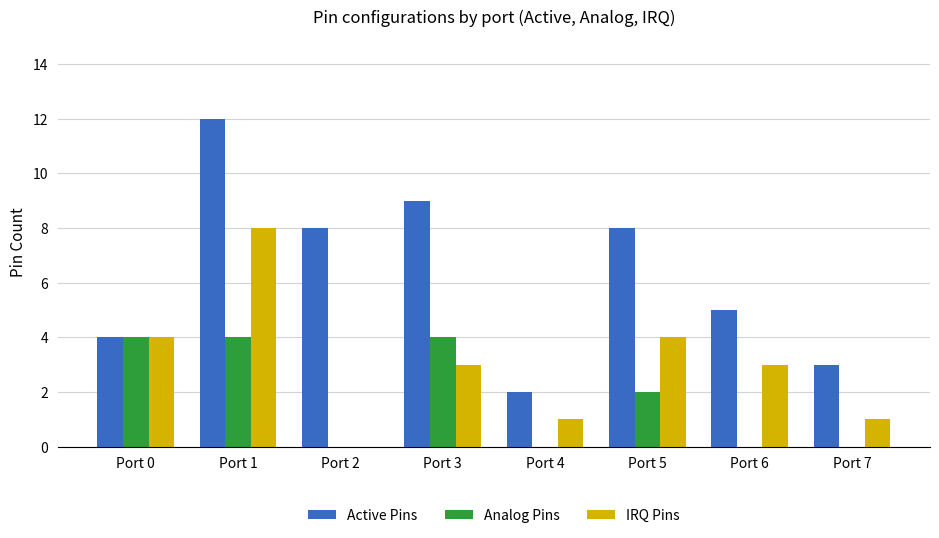

Reading left to right, what are all the values shown in this chart?

Active Pins: Port 0=4	Port 1=12	Port 2=8	Port 3=9	Port 4=2	Port 5=8	Port 6=5	Port 7=3
Analog Pins: Port 0=4	Port 1=4	Port 2=0	Port 3=4	Port 4=0	Port 5=2	Port 6=0	Port 7=0
IRQ Pins: Port 0=4	Port 1=8	Port 2=0	Port 3=3	Port 4=1	Port 5=4	Port 6=3	Port 7=1